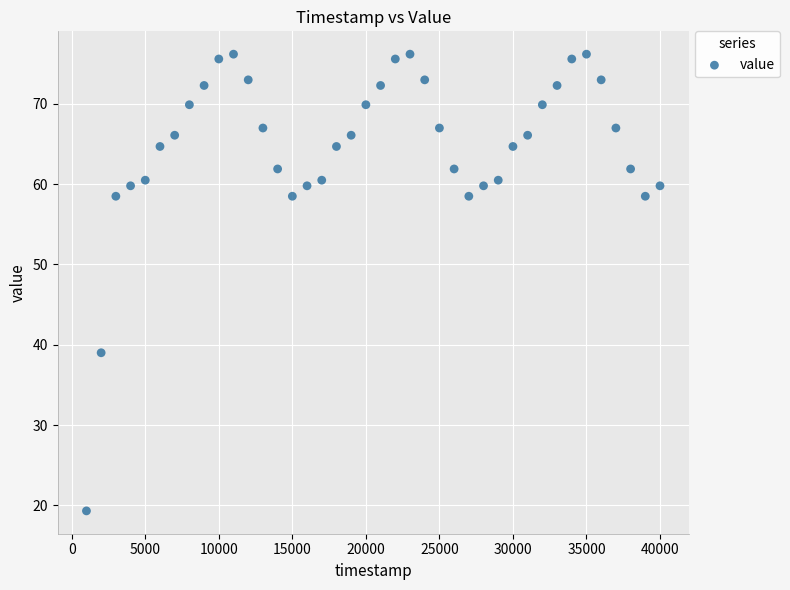

What is the range of Y values (max minus min)?

56.9